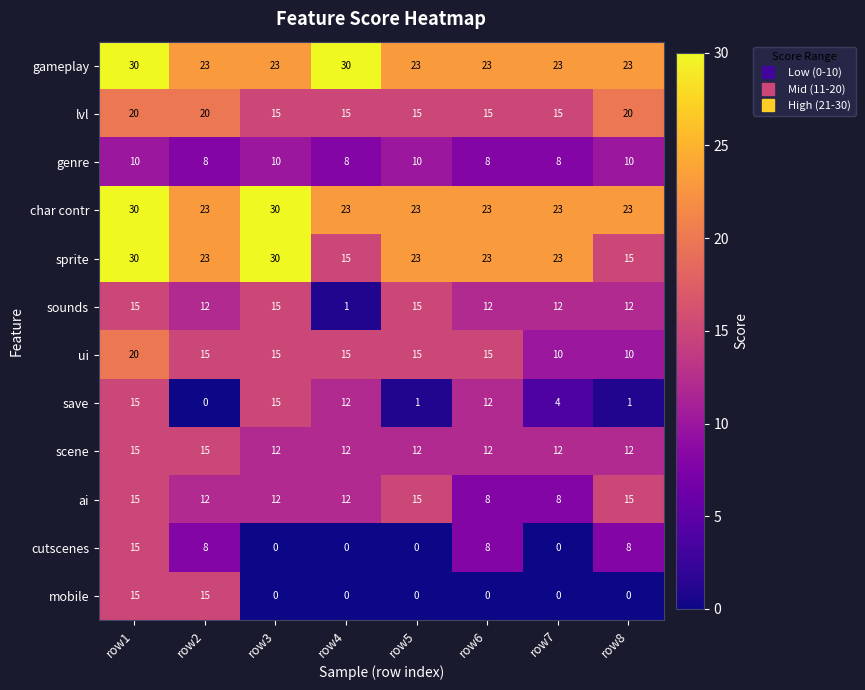

At which label does ui reach its peak?

row1